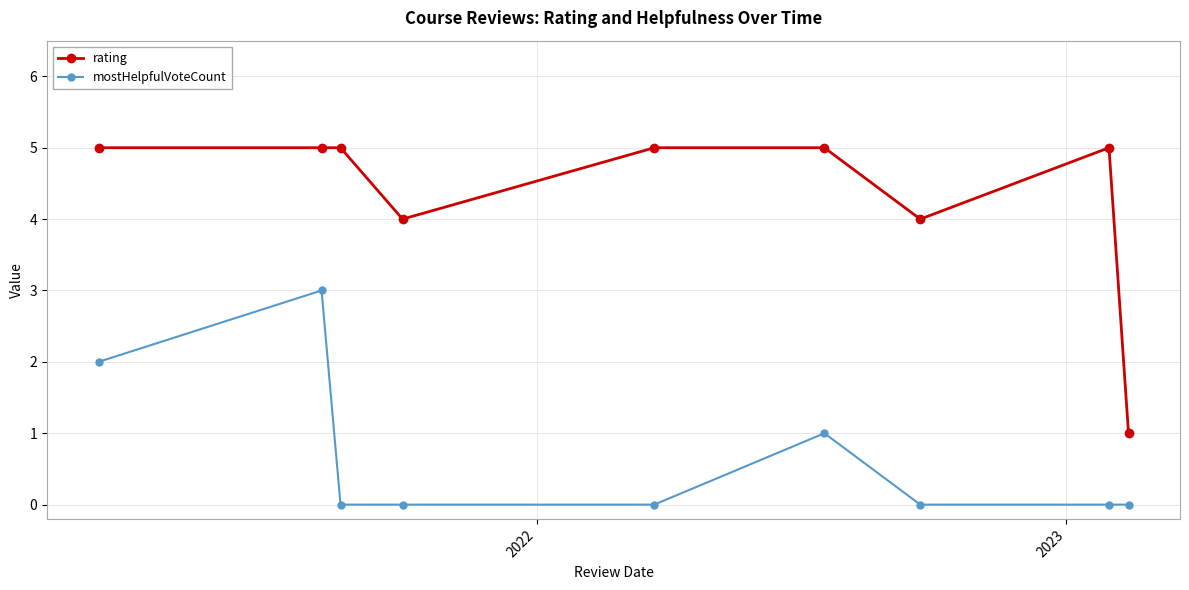

What is the sum of all rating values?

39